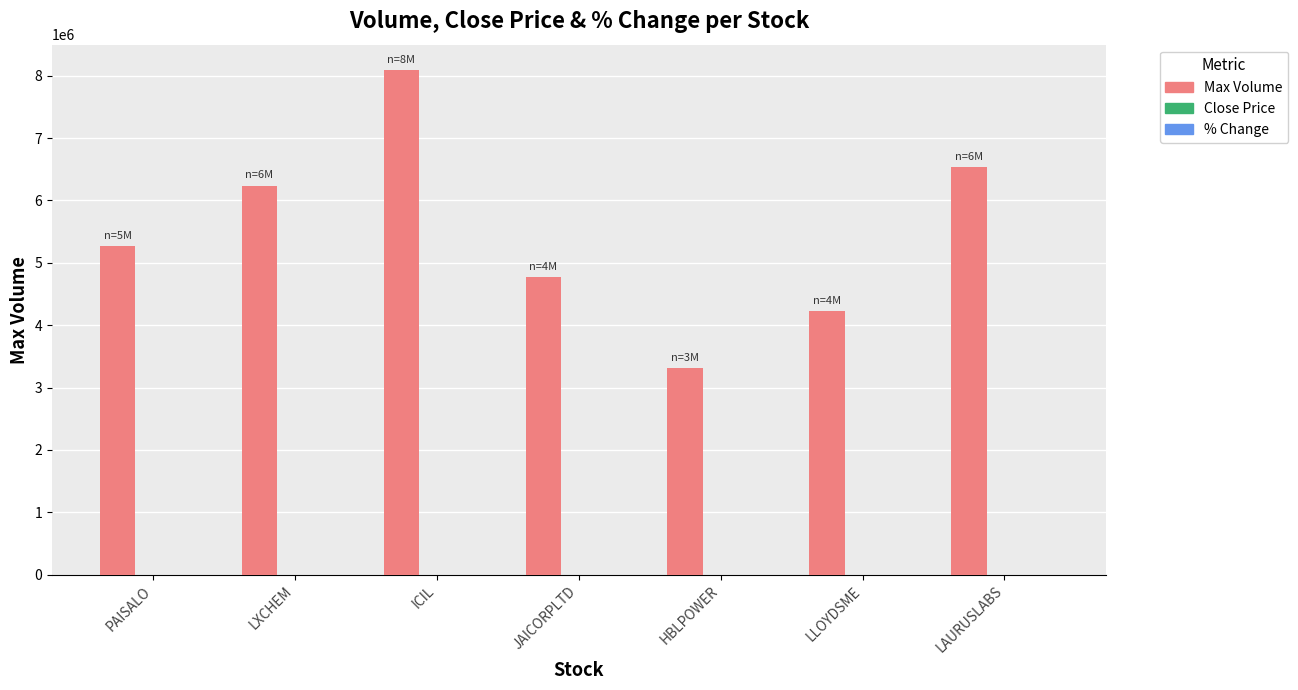

What is the total value across all series at PAISALO?

5265210.9